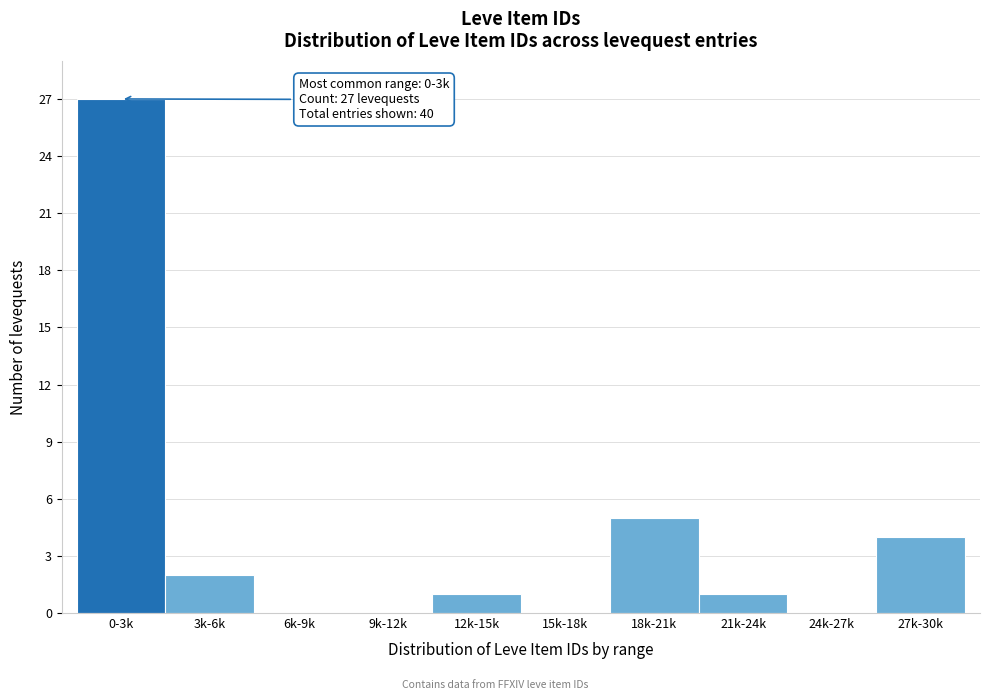

Reading left to right, list all the values displayed in this chart.

0-3k=27	3k-6k=2	6k-9k=0	9k-12k=0	12k-15k=1	15k-18k=0	18k-21k=5	21k-24k=1	24k-27k=0	27k-30k=4